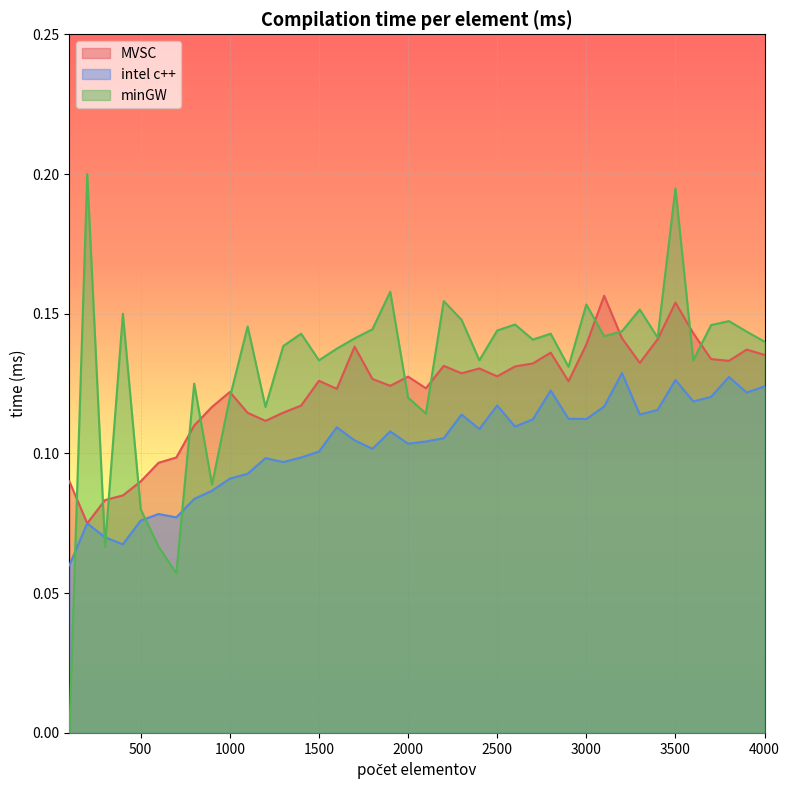

True or false: intel c++ and MVSC intersect in this chart.

False